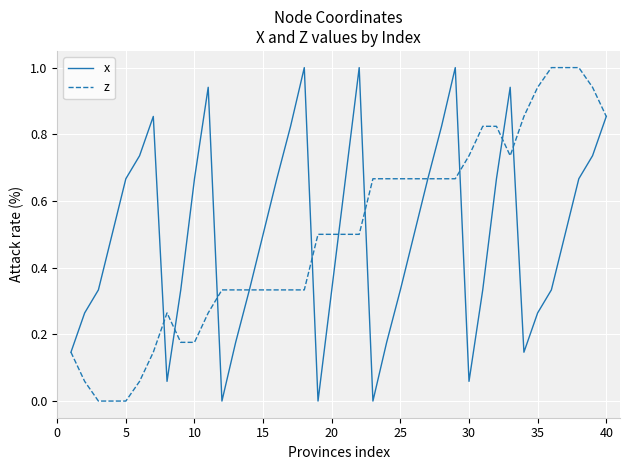

What is the maximum value for z?

1.0